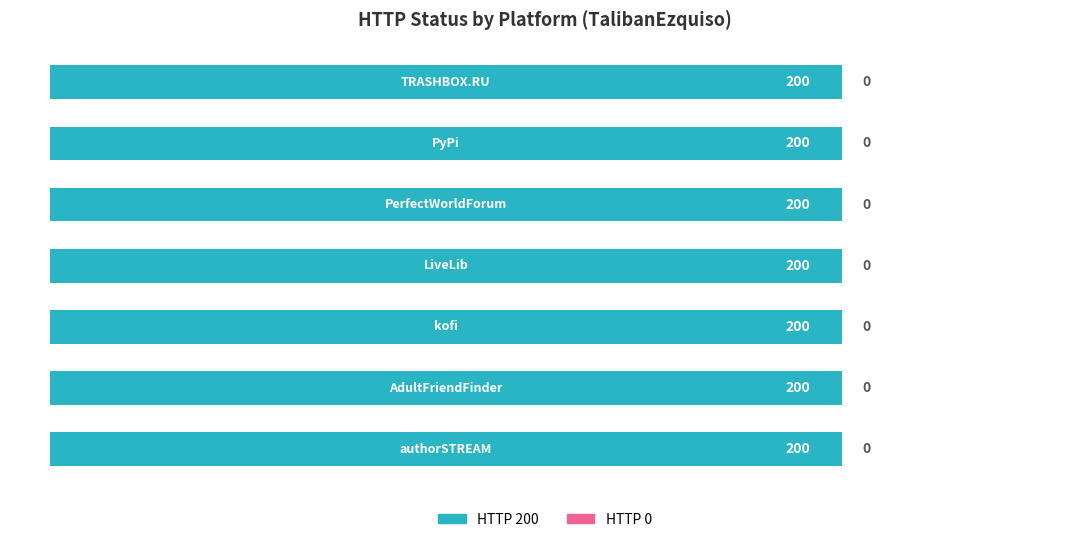

What is the spread (max minus min) of values at kofi?

200